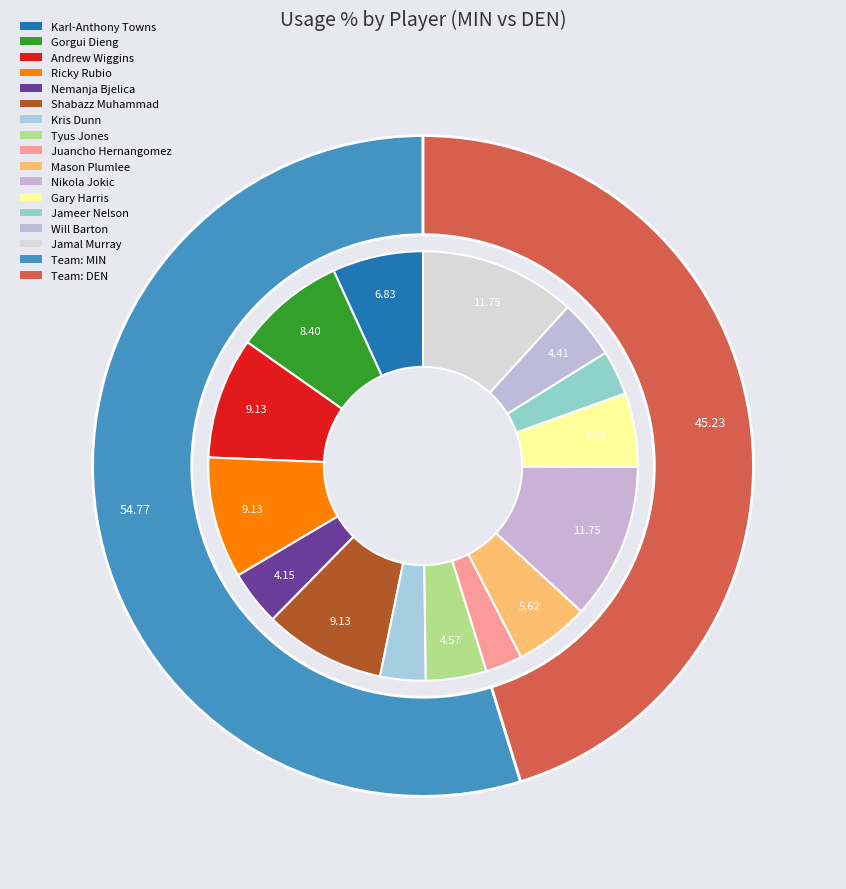

The Juancho Hernangomez slice represents 3% of the pie. True or false?

True